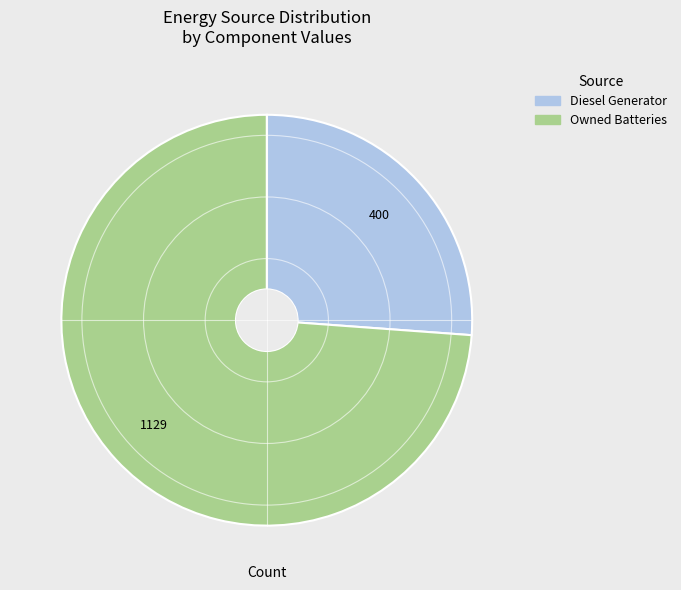

Is there any slice that represents more than half of the pie?

Yes